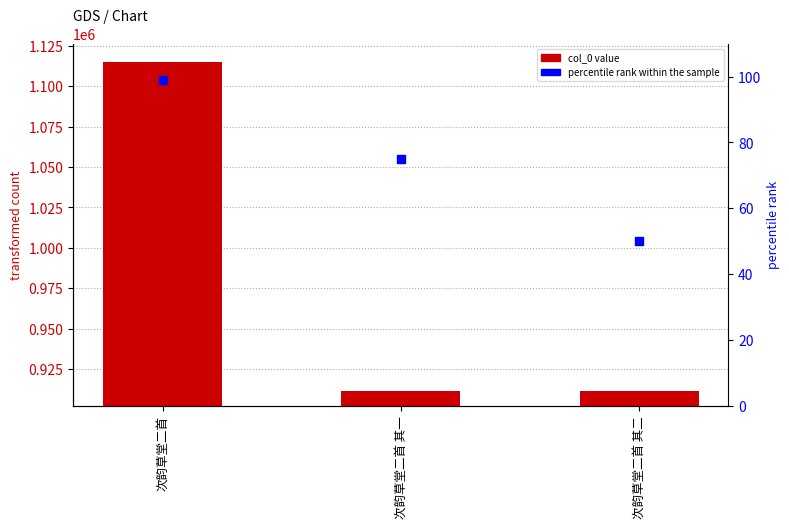

At how many categories does at least one series exceed 806808?

3